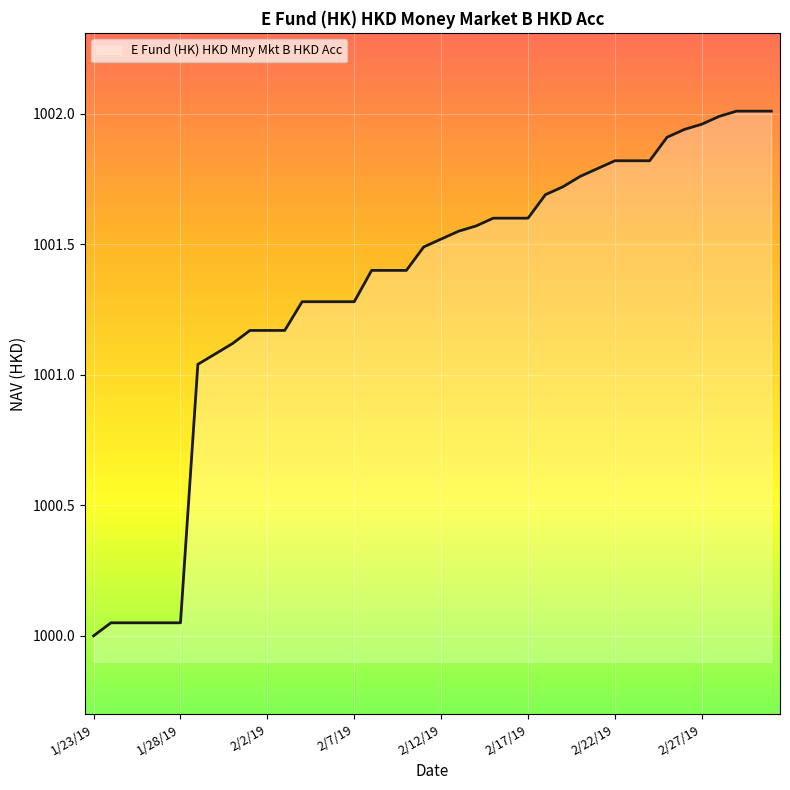

What is the difference between the maximum and minimum values?

2.0